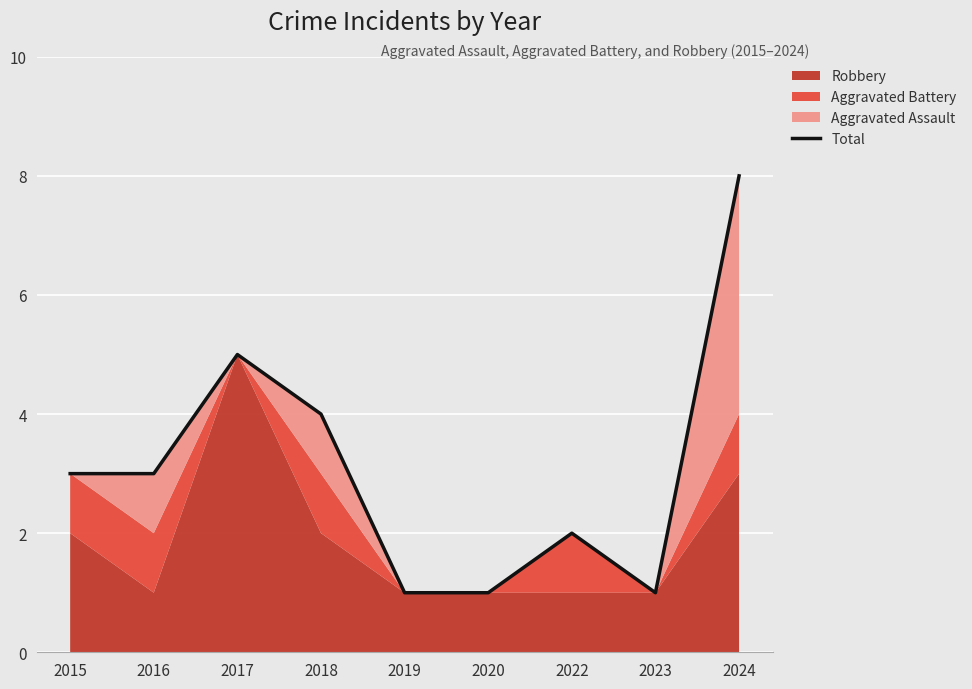

Does the chart display data point markers on the line(s)?

No